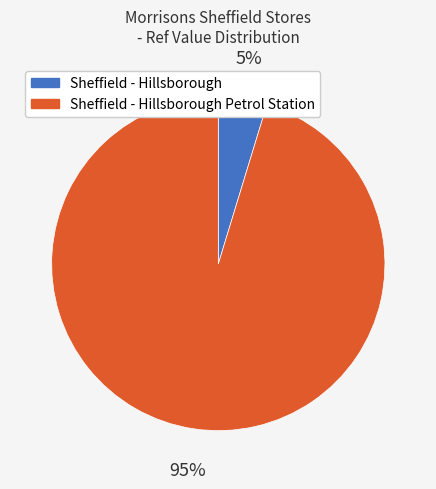

Does any single category account for the majority?

Yes